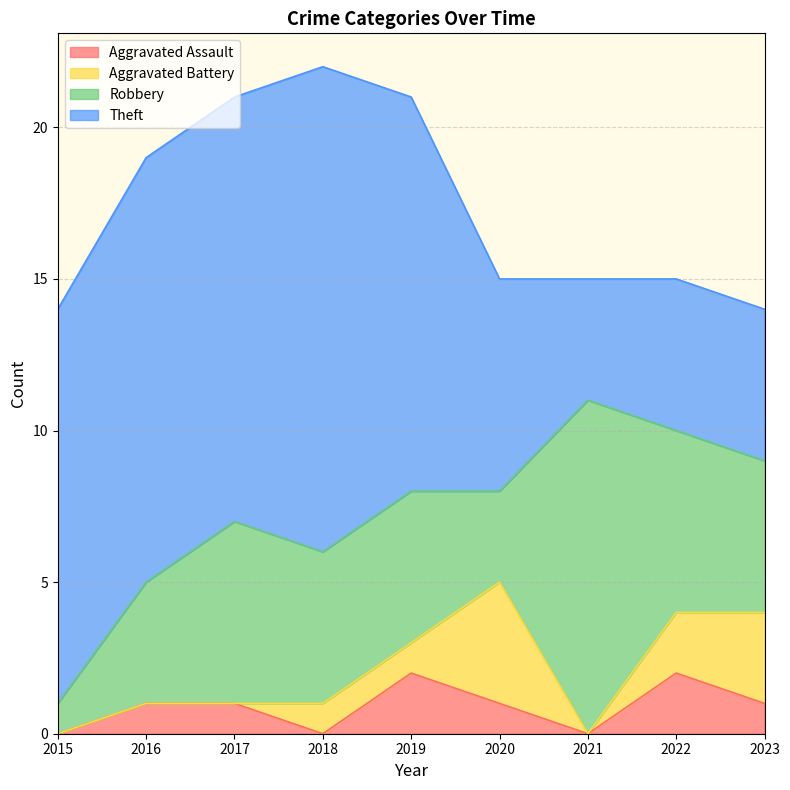

What is the difference between the second highest and second lowest values in the Theft series?

9